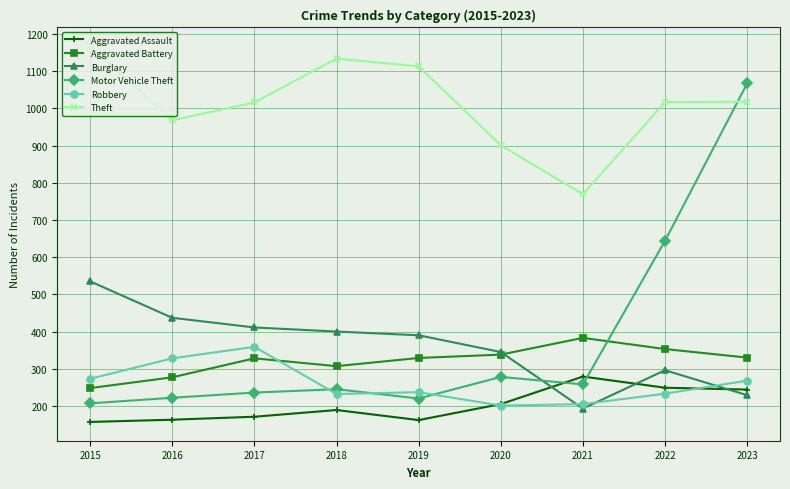

What are all the series names shown in the legend?

Aggravated Assault, Aggravated Battery, Burglary, Motor Vehicle Theft, Robbery, Theft